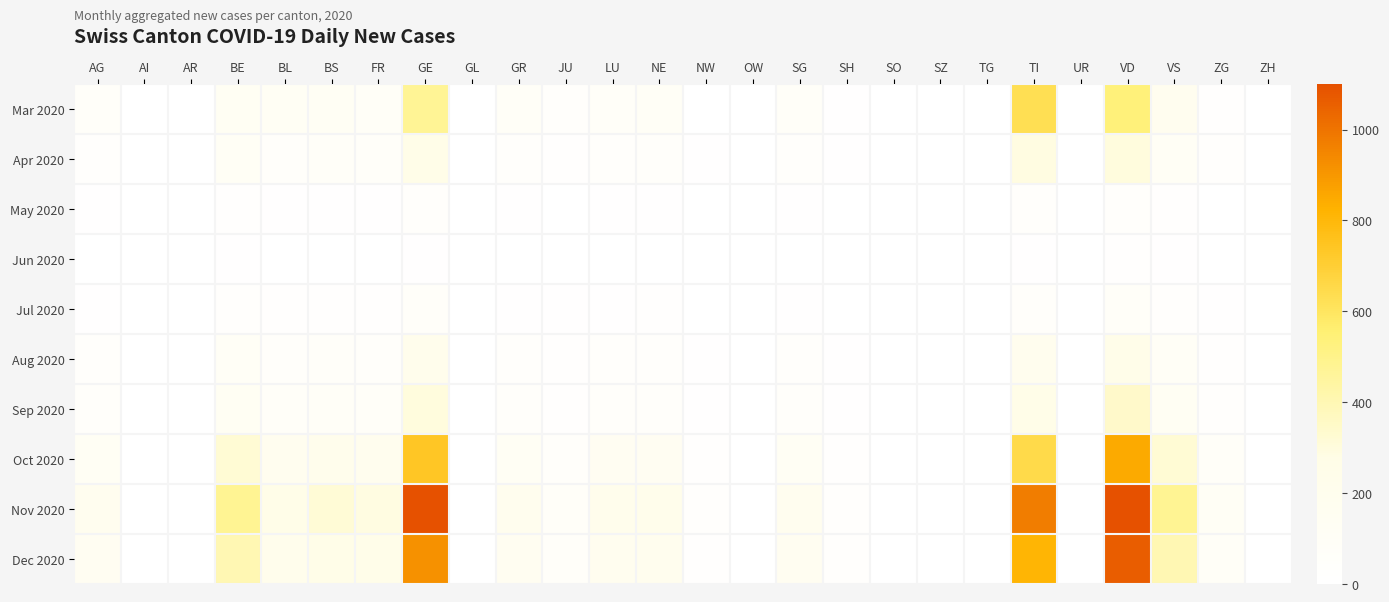

Rank the series by their maximum value, from lowest to highest.

Jun 2020, May 2020, Jul 2020, Aug 2020, Apr 2020, Sep 2020, Mar 2020, Oct 2020, Dec 2020, Nov 2020